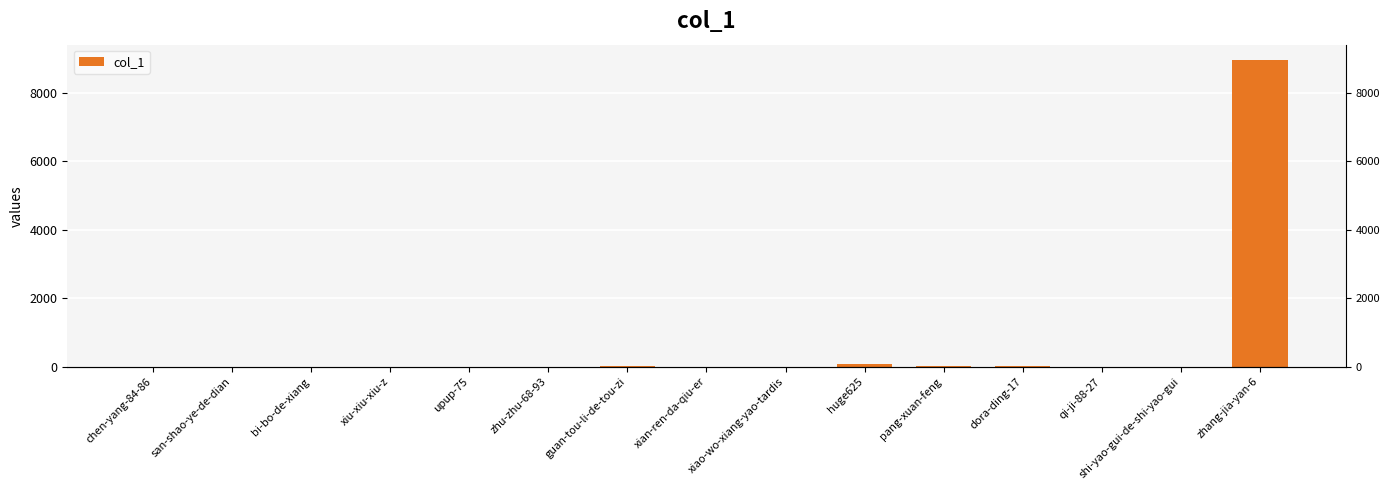

What is the difference between the maximum and minimum values?

8949